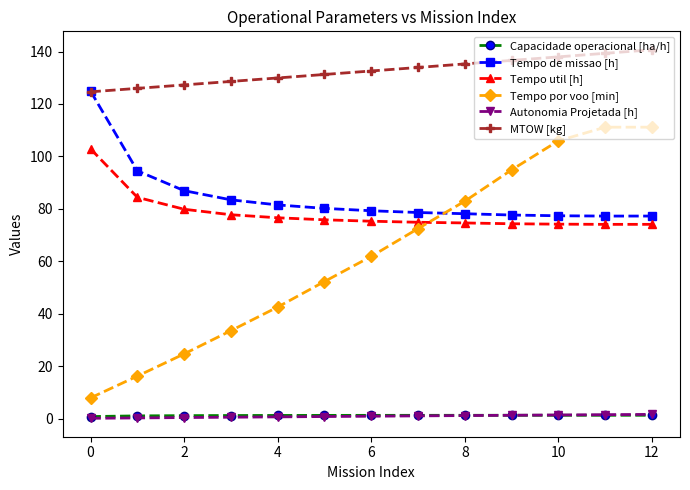

What is the greatest value displayed?

140.7